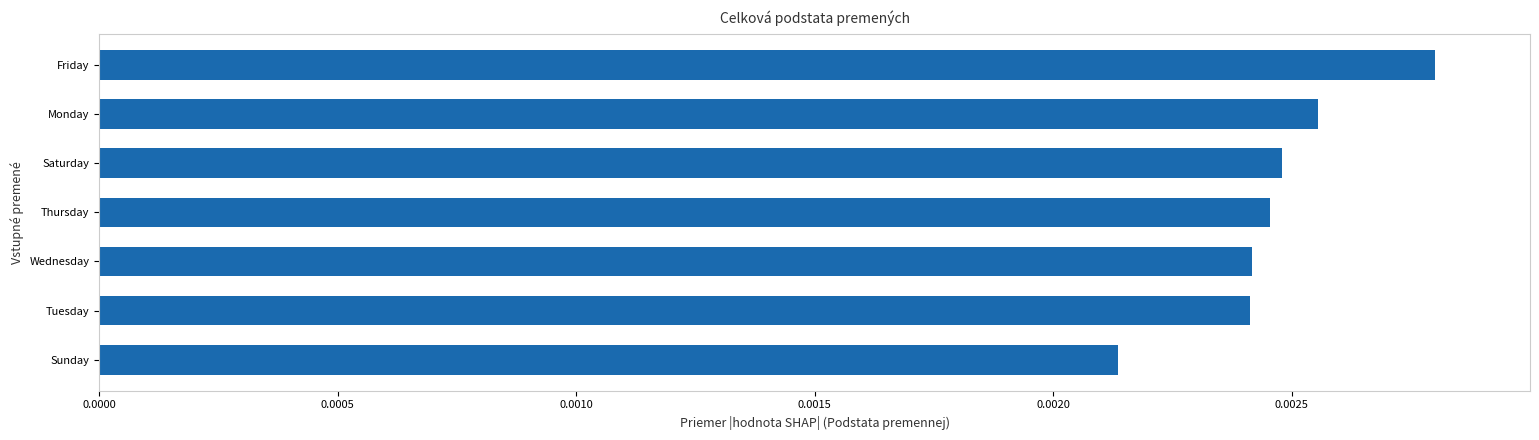

What position from the top is Tuesday?

6